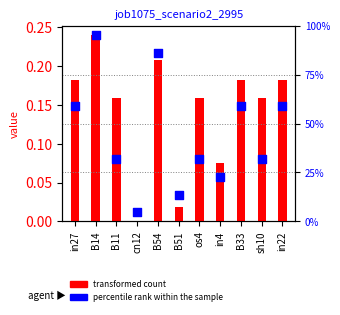

Is the value of percentile rank within the sample at B54 greater than the value of job1075_scenario2_2995 at B54?

Yes